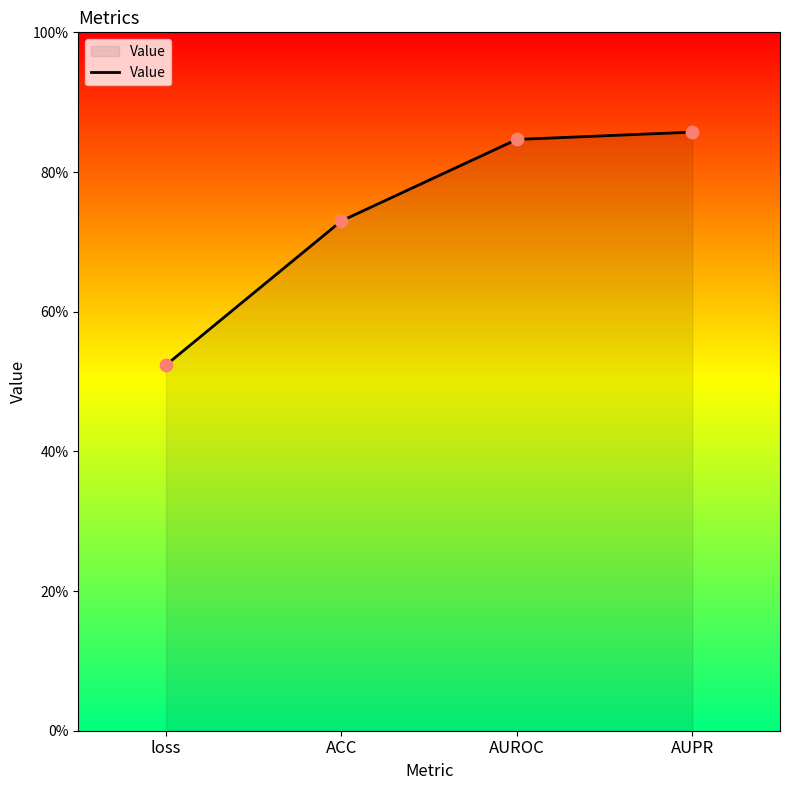

What is the change in value from ACC to AUPR?

+0.1